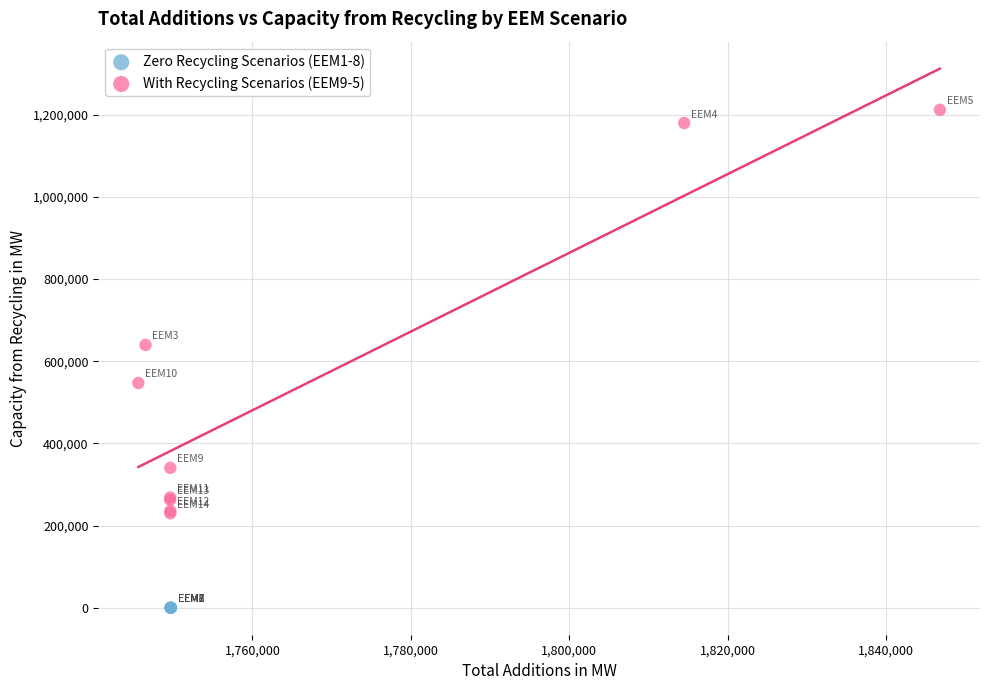

Which series reaches the maximum Y coordinate?

With Recycling Scenarios (EEM9-5)